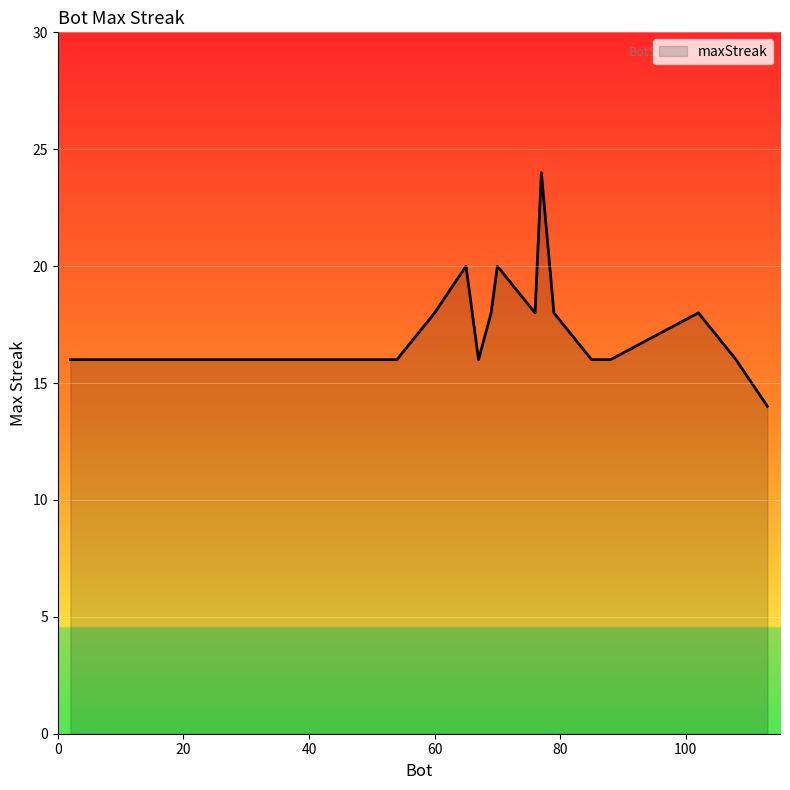

What is the minimum value shown in the chart?

14